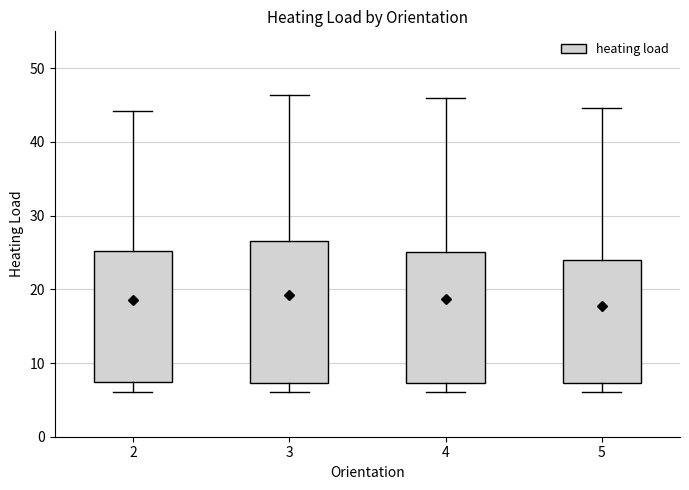

Where does the upper whisker of the box at x = 3 end on the y-axis? The values are not printed on the chart, so give them approximately, as read against the axis.

46